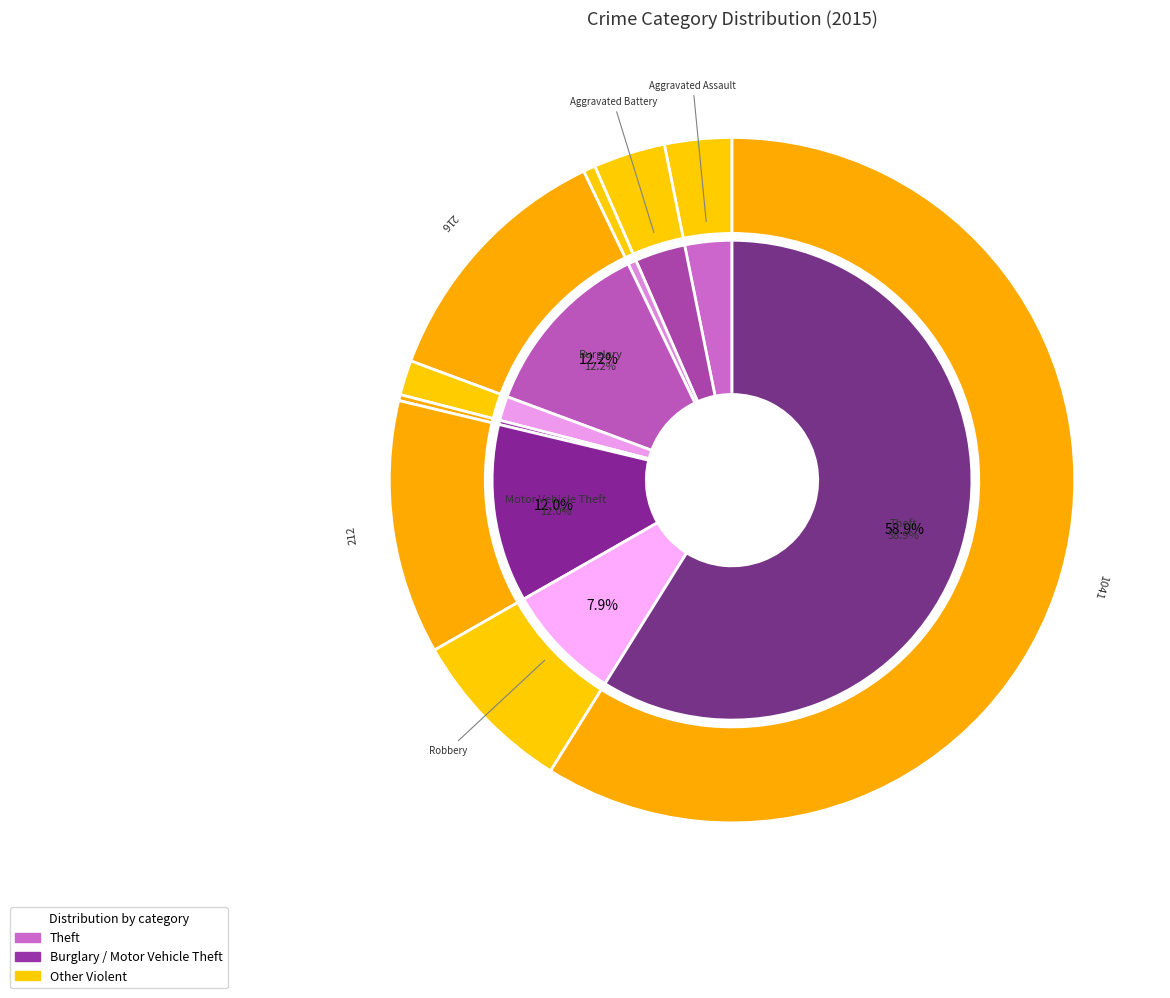

Is it true that Aggravated Assault is 1% of the pie?

False